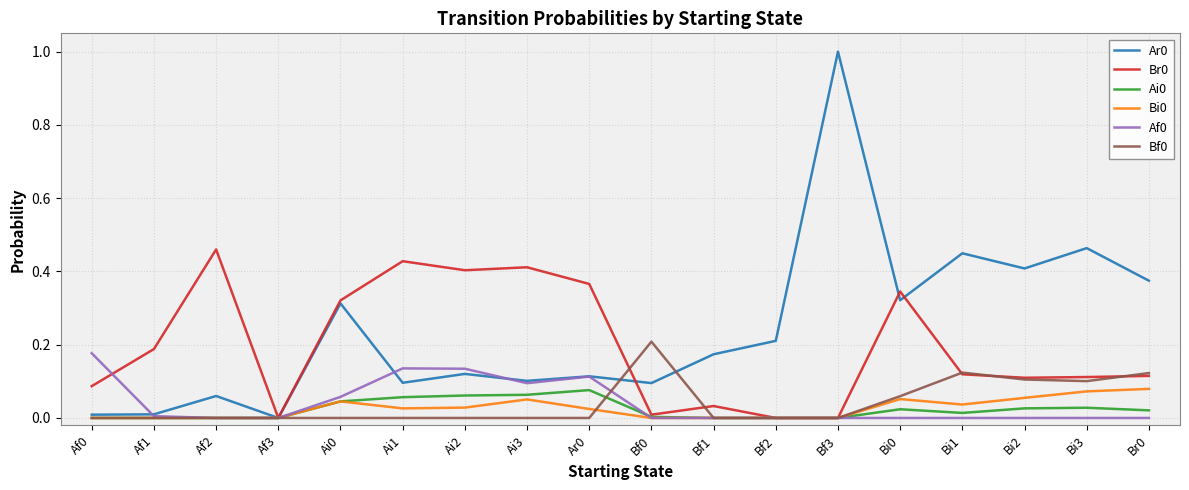

What position from the left is Bi3?

17